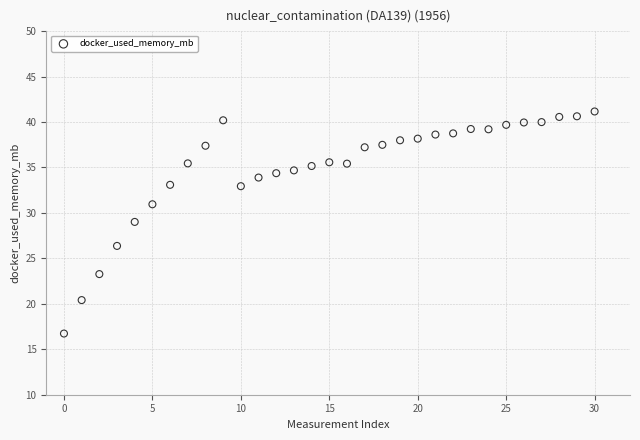

What is the range of Y values (max minus min)?

24.4